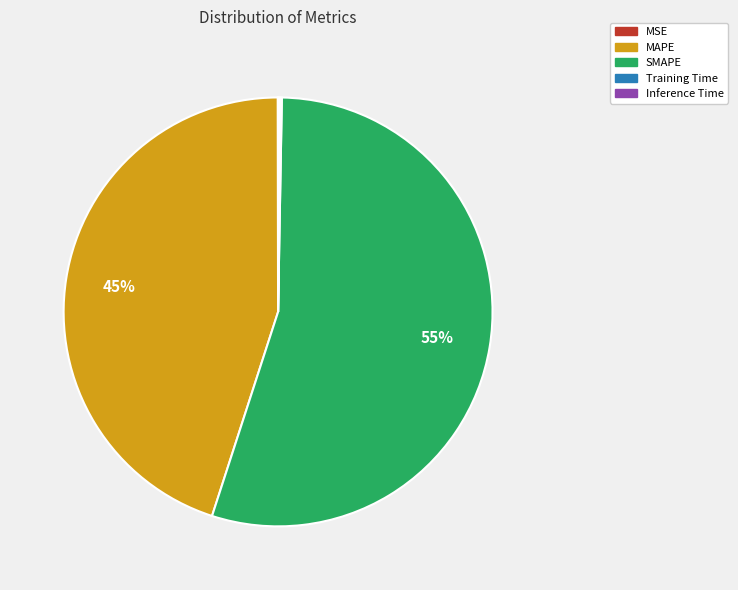

What percentage is the SMAPE slice, to the nearest percent?

55%